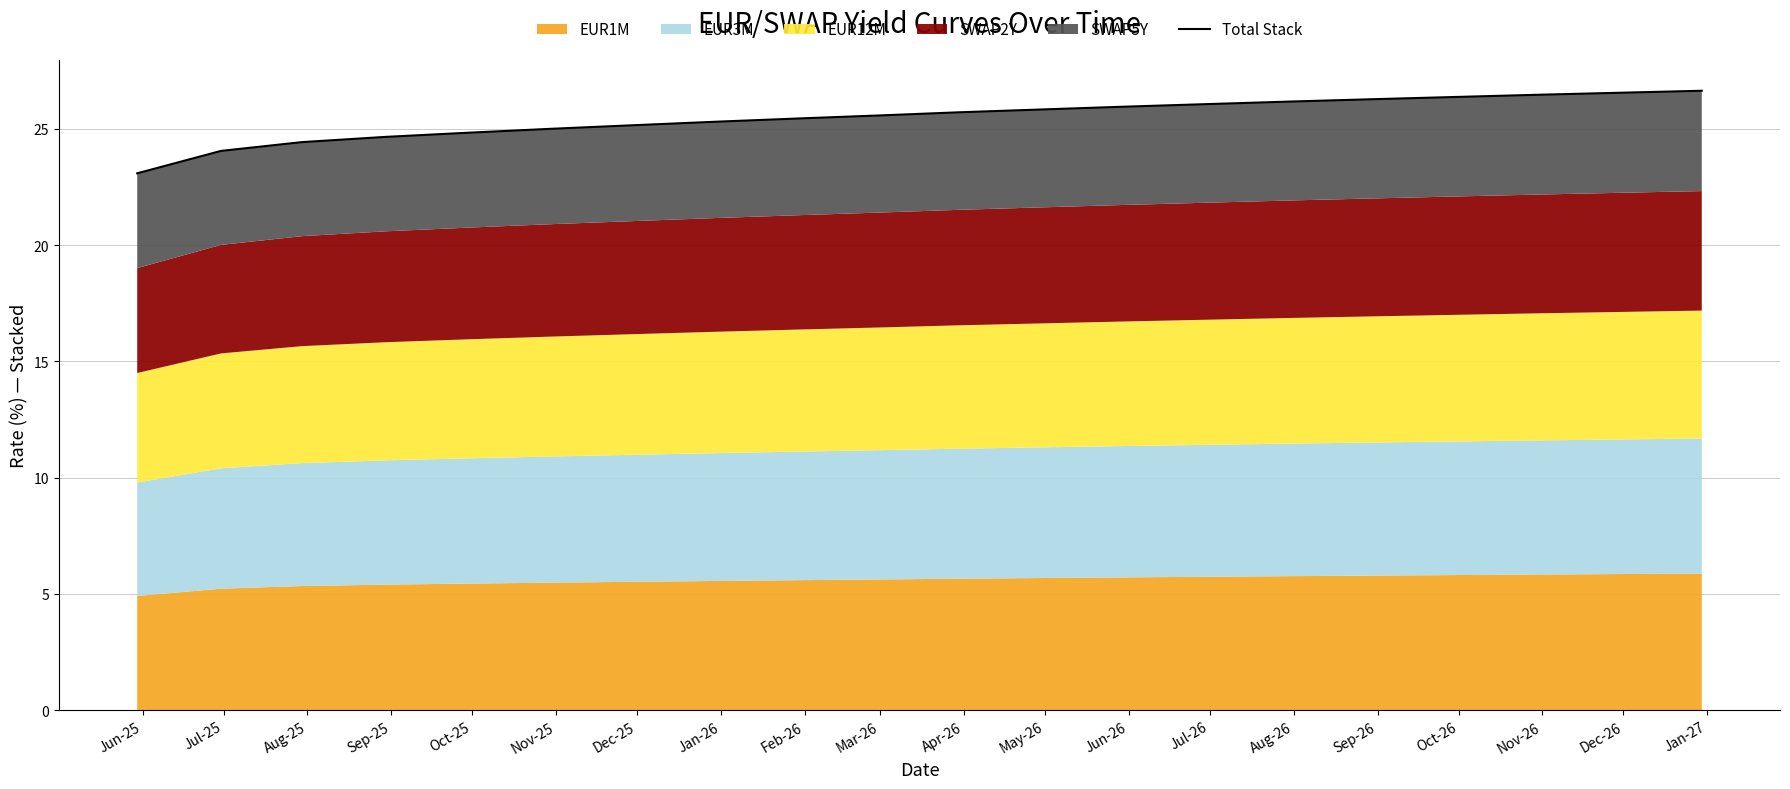

What is the sum of the values at Oct-26 and Jan-27?

53.0